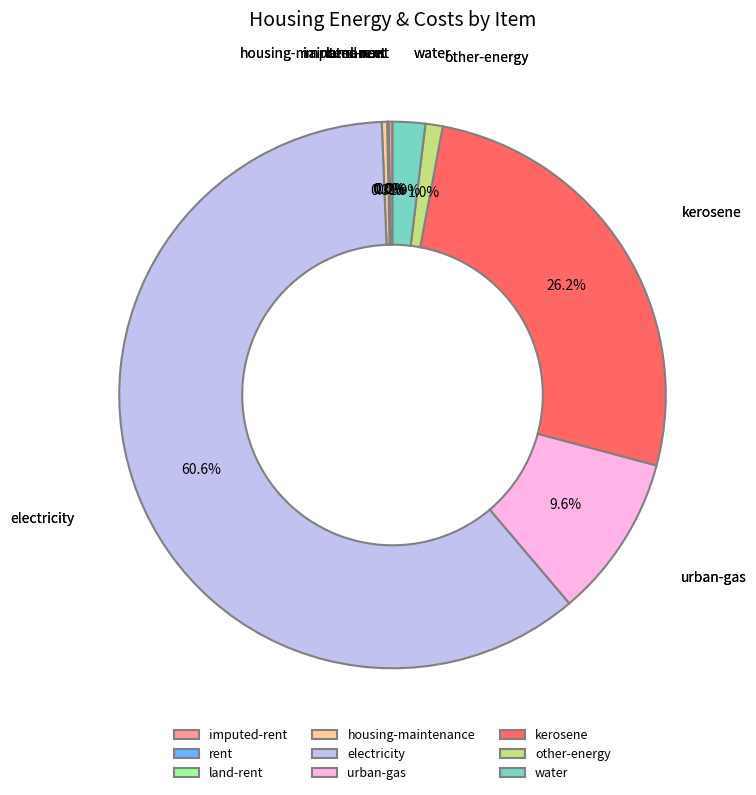

Which slice is the largest?

electricity